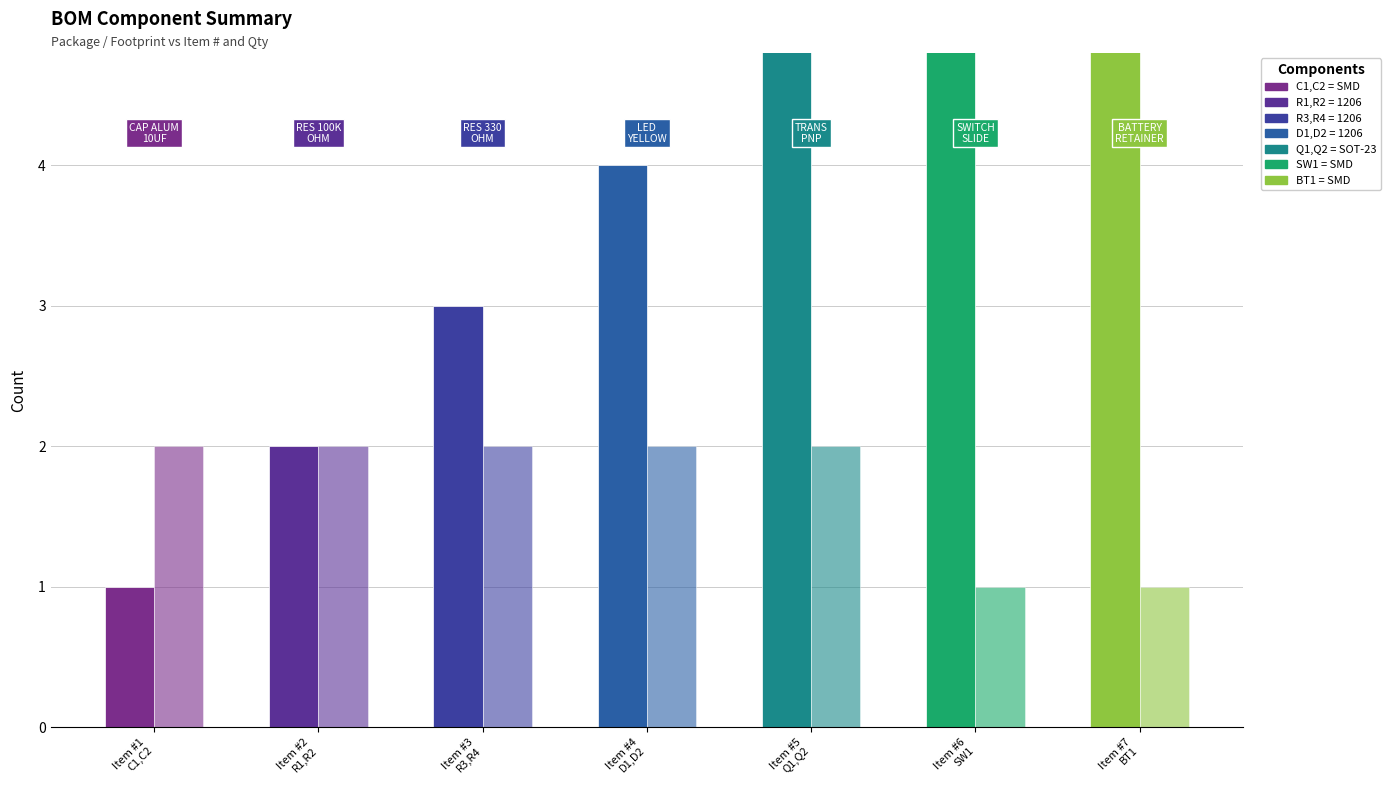

What is the minimum value shown in the chart?

1